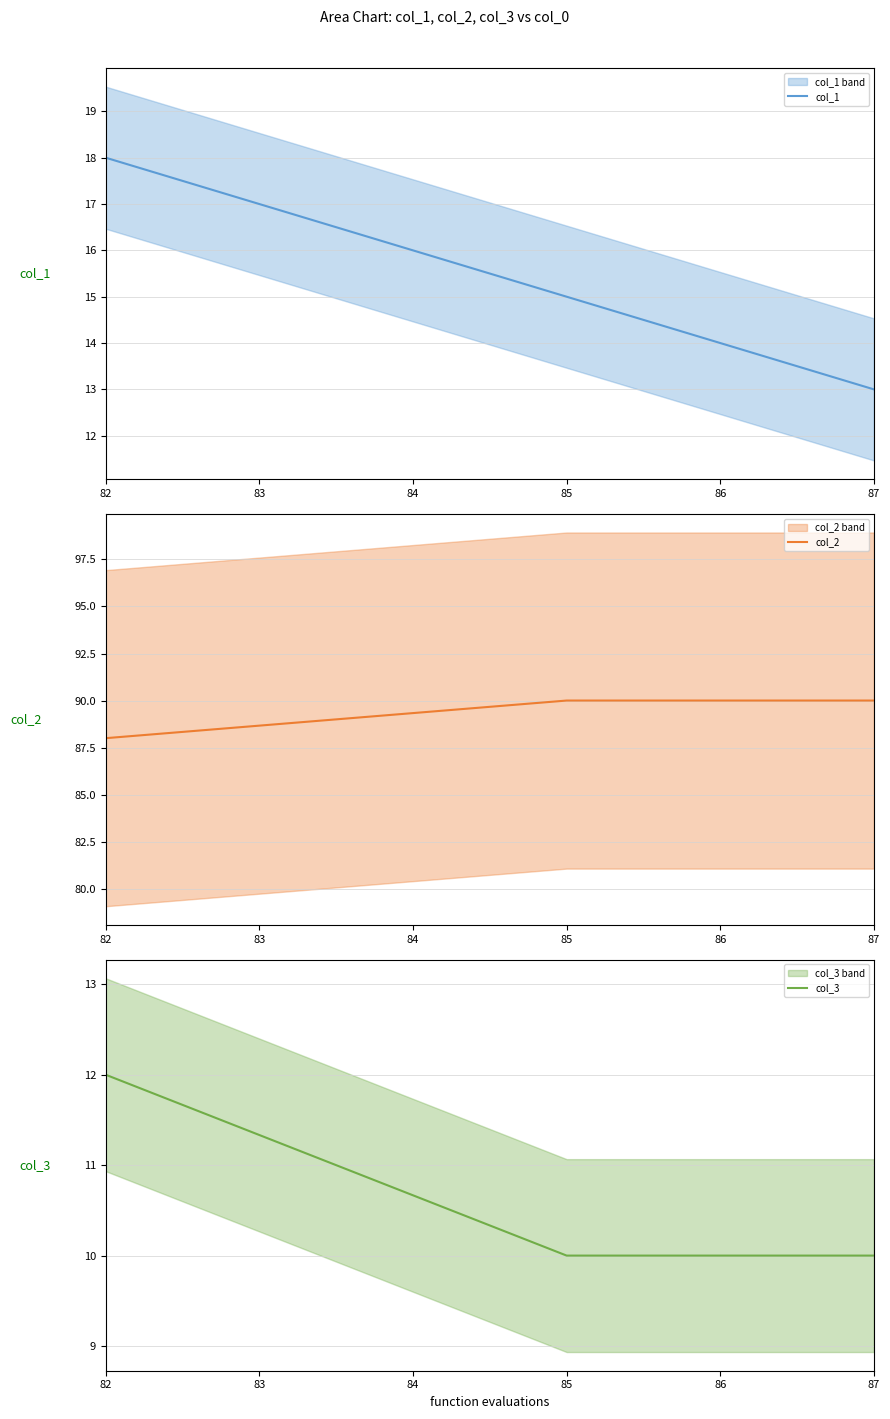

How many data points does each series have?

3